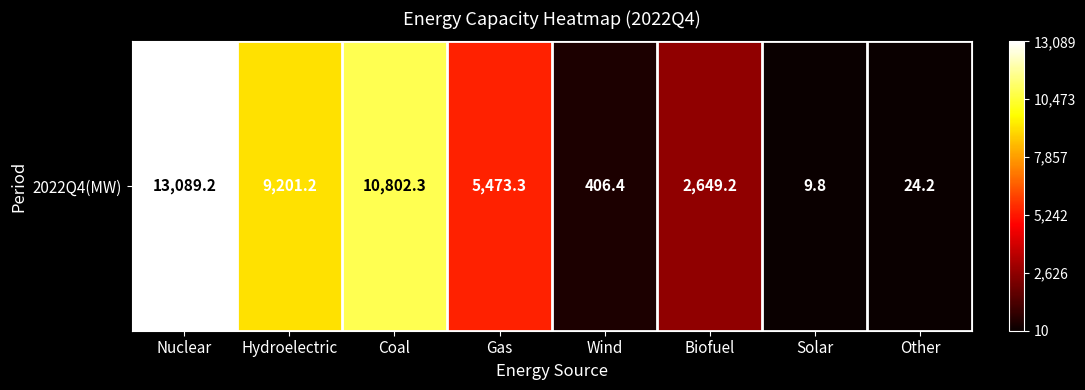

What is the greatest value displayed?

13089.2